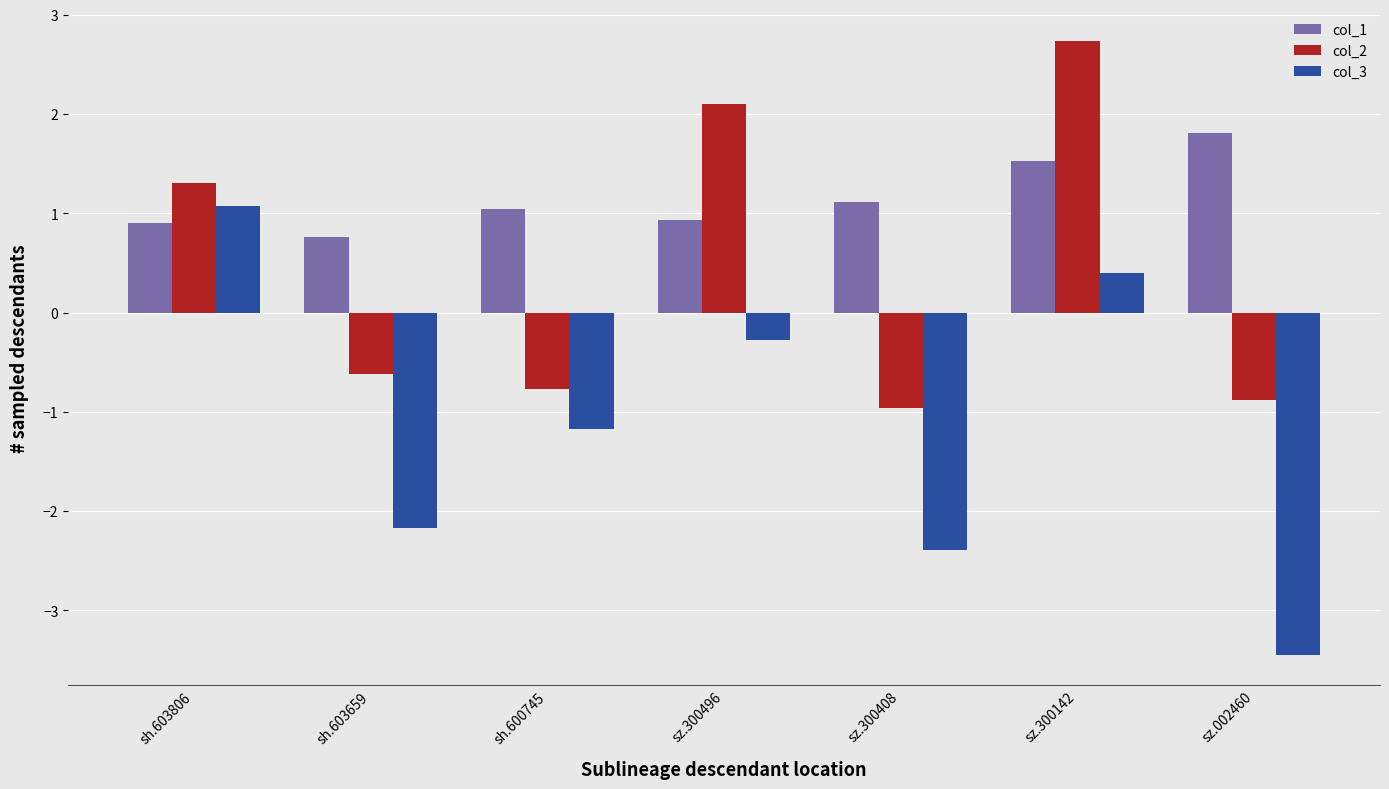

Reading right to left, list all the values displayed in this chart.

col_1: 1.8	1.5	1.1	0.9	1.0	0.8	0.9
col_2: -0.9	2.7	-1.0	2.1	-0.8	-0.6	1.3
col_3: -3.4	0.4	-2.4	-0.3	-1.2	-2.2	1.1